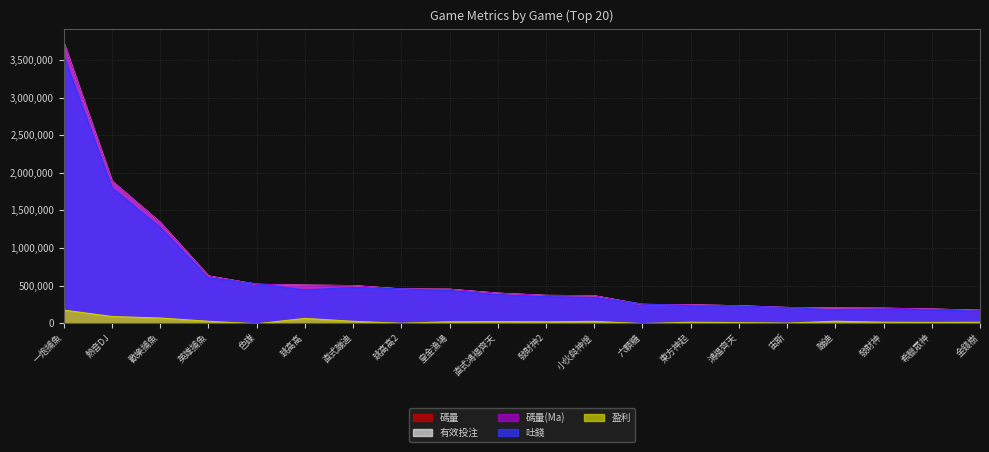

How many categories are shown in the chart?

20